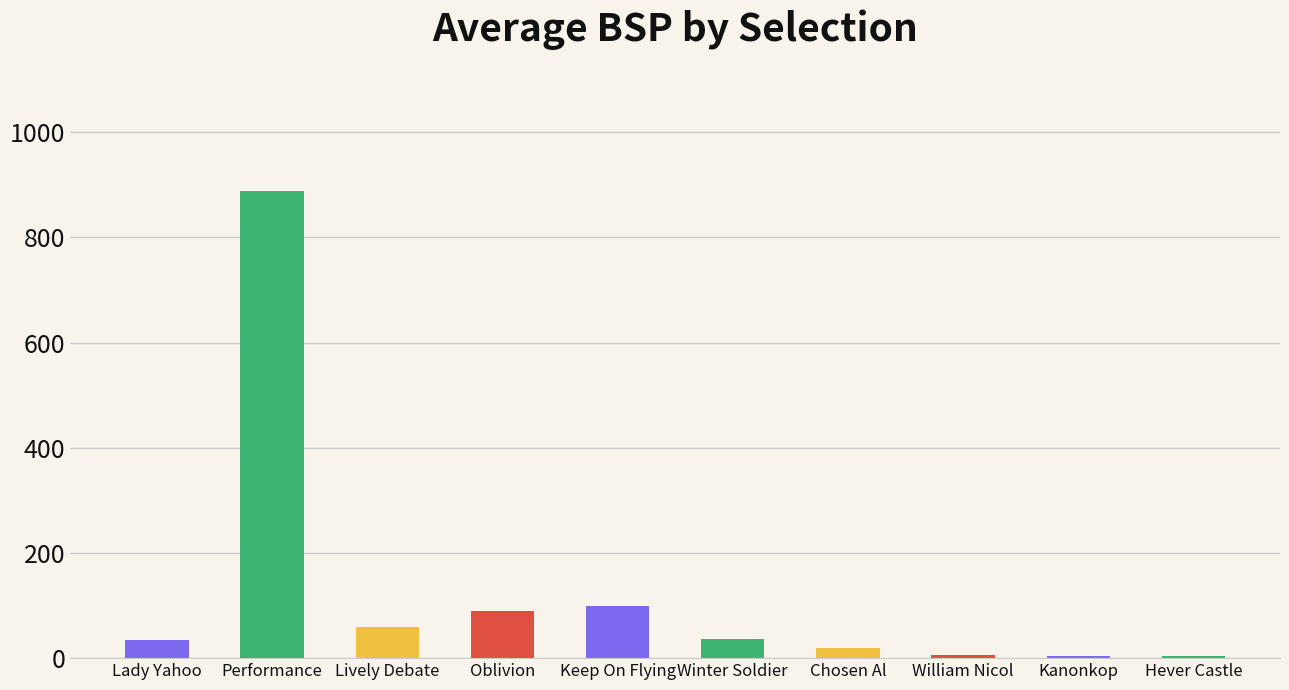

What is the value of the 2nd bar from the left?

887.4